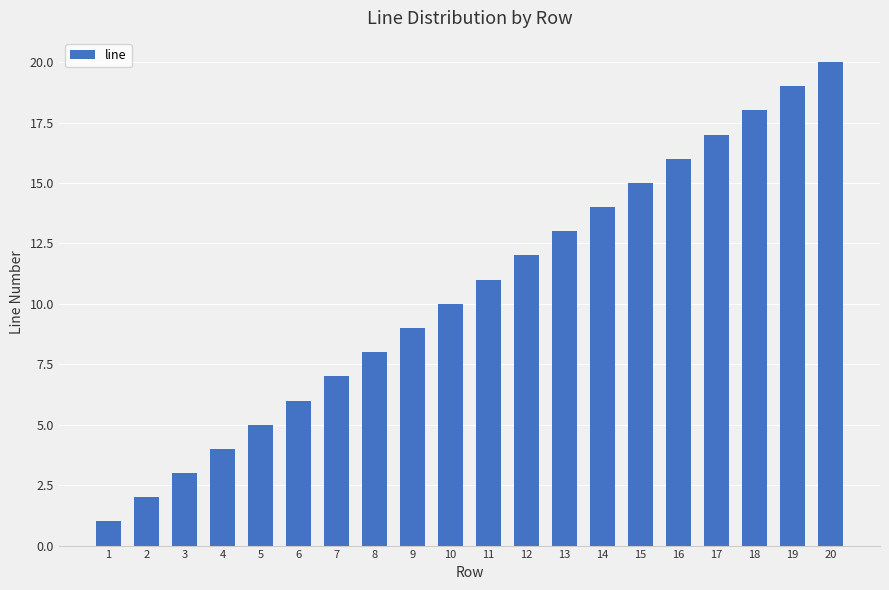

Reading right to left, extract all data points from this chart.

20=20	19=19	18=18	17=17	16=16	15=15	14=14	13=13	12=12	11=11	10=10	9=9	8=8	7=7	6=6	5=5	4=4	3=3	2=2	1=1